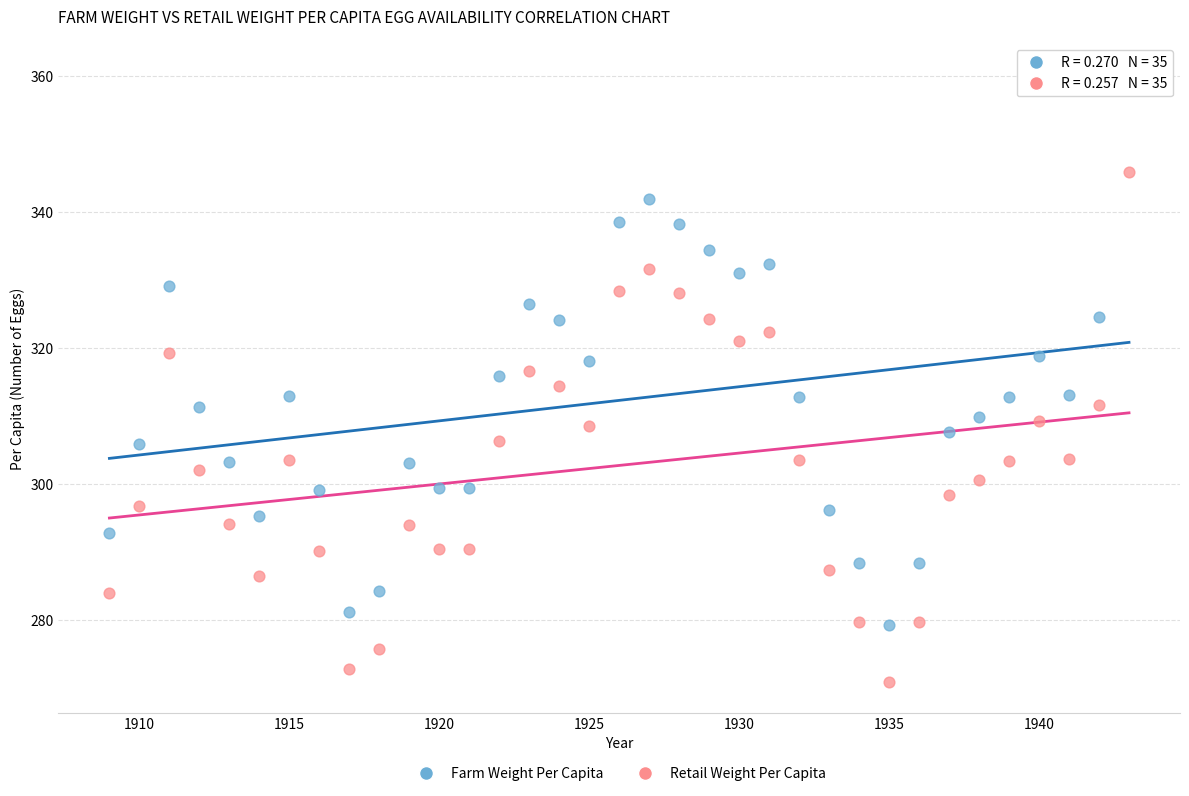

Which series reaches the maximum Y coordinate?

Farm Weight Per Capita